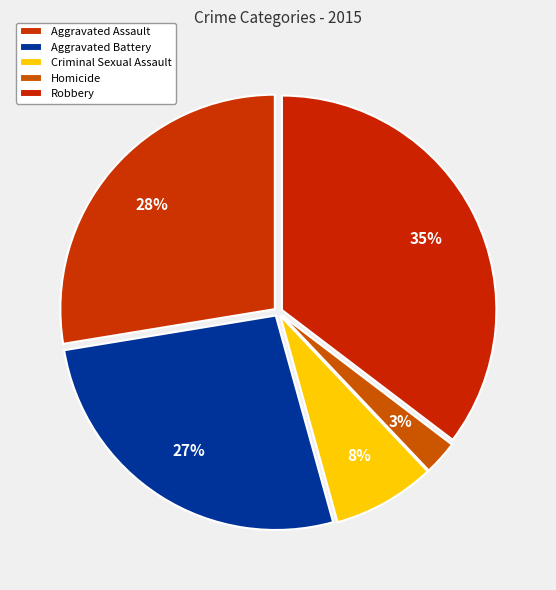

Count the number of slices in the pie.

5